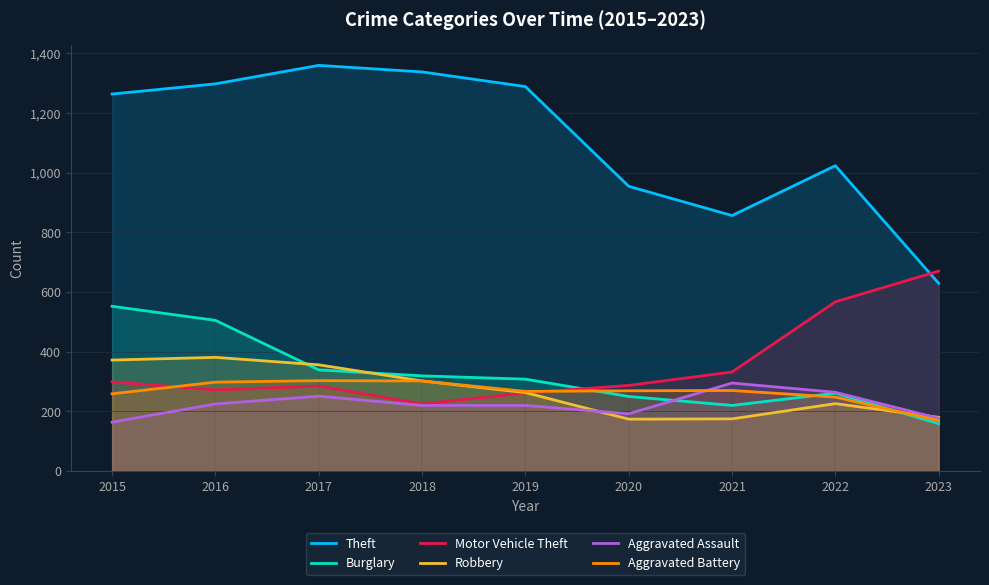

Between 2017 and 2023, which is larger?

2017